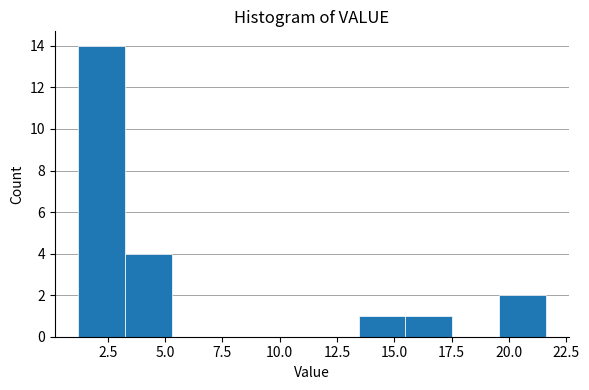

Reading left to right, transcribe this chart: for each bar, give the range it covers on the x-axis and its height. Neither the bar edges nor the heights are printed on the chart, so give them approximately, as read against the axes.

1.0 to 3.0: 14
3.0 to 5.5: 4
5.5 to 7.5: 0
7.5 to 9.5: 0
9.5 to 11.5: 0
11.5 to 13.5: 0
13.5 to 15.5: 1
15.5 to 17.5: 1
17.5 to 19.5: 0
19.5 to 21.5: 2